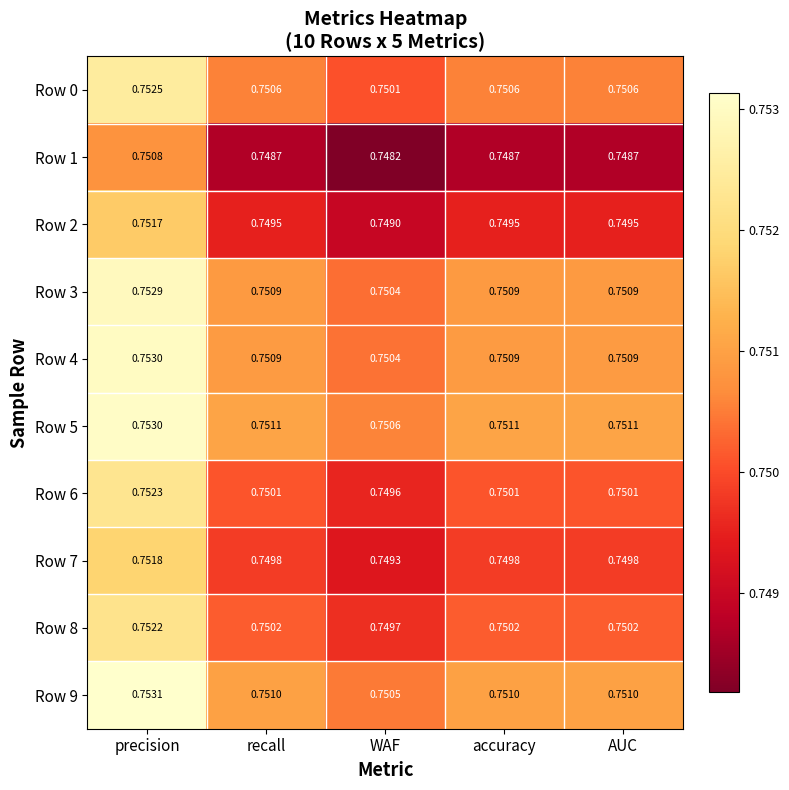

How many categories are shown in the chart?

5